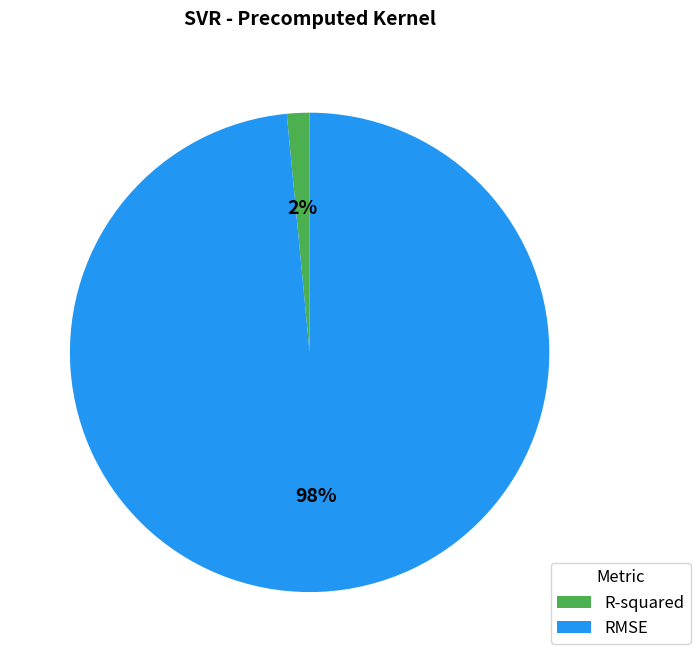

To the nearest percent, what is the average slice percentage?

50%